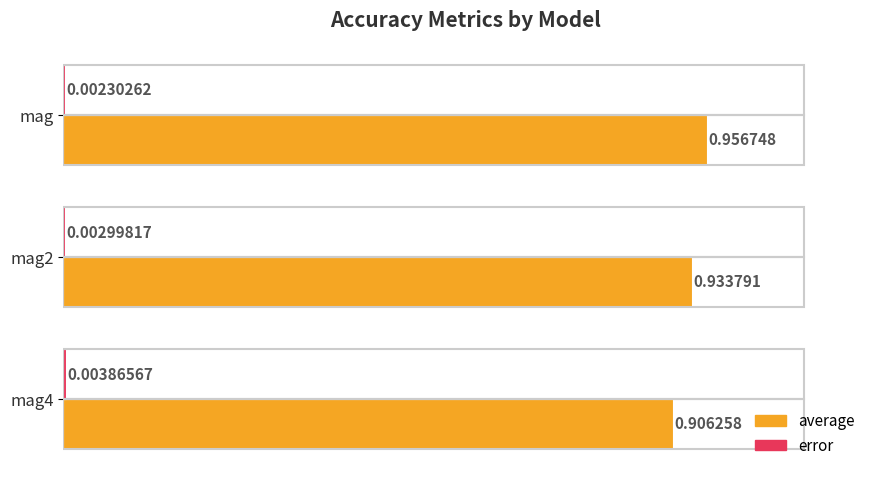

Which label corresponds to the largest value in the chart?

mag